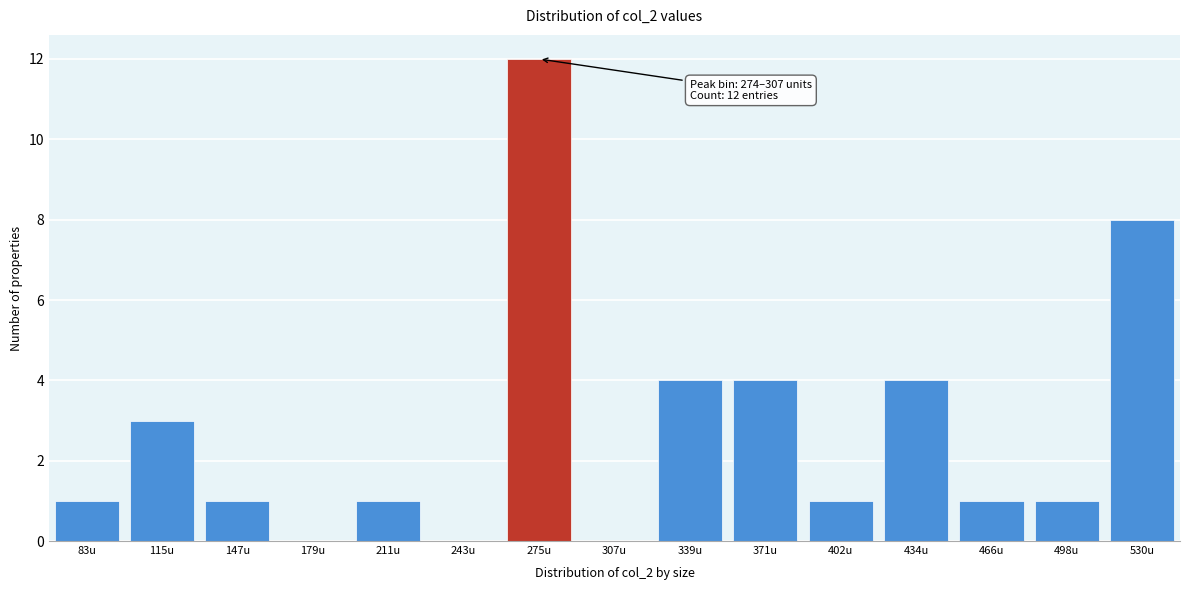

Reading left to right, extract all data points from this chart.

83u=1	115u=3	147u=1	179u=0	211u=1	243u=0	275u=12	307u=0	339u=4	371u=4	402u=1	434u=4	466u=1	498u=1	530u=8